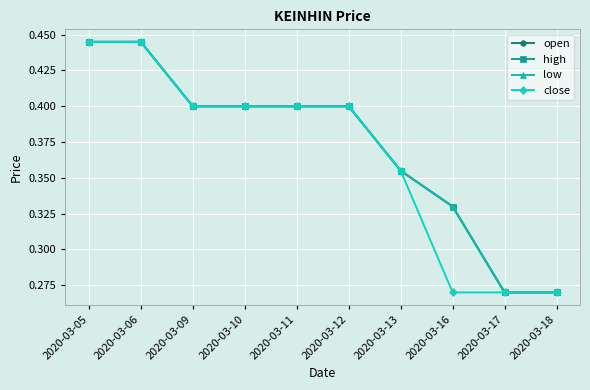

Does the chart have visible grid lines?

Yes